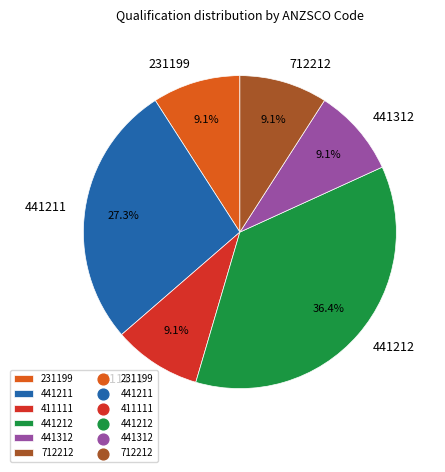

Which category has the biggest portion of the pie?

441212